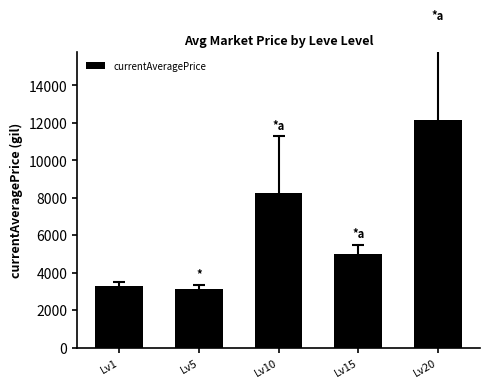

At which label is the value closest to 7618?

Lv10